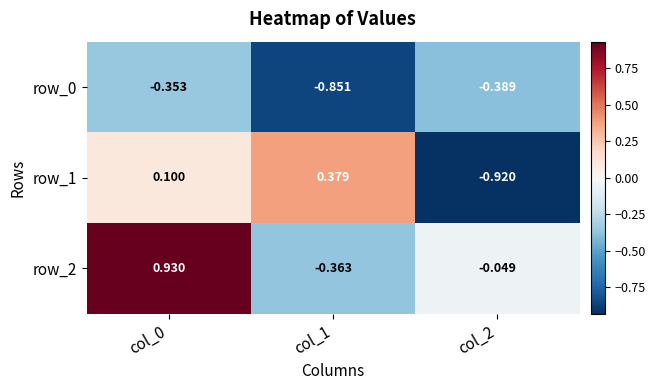

The value of row_2 at col_1 is -0.5. True or false?

False